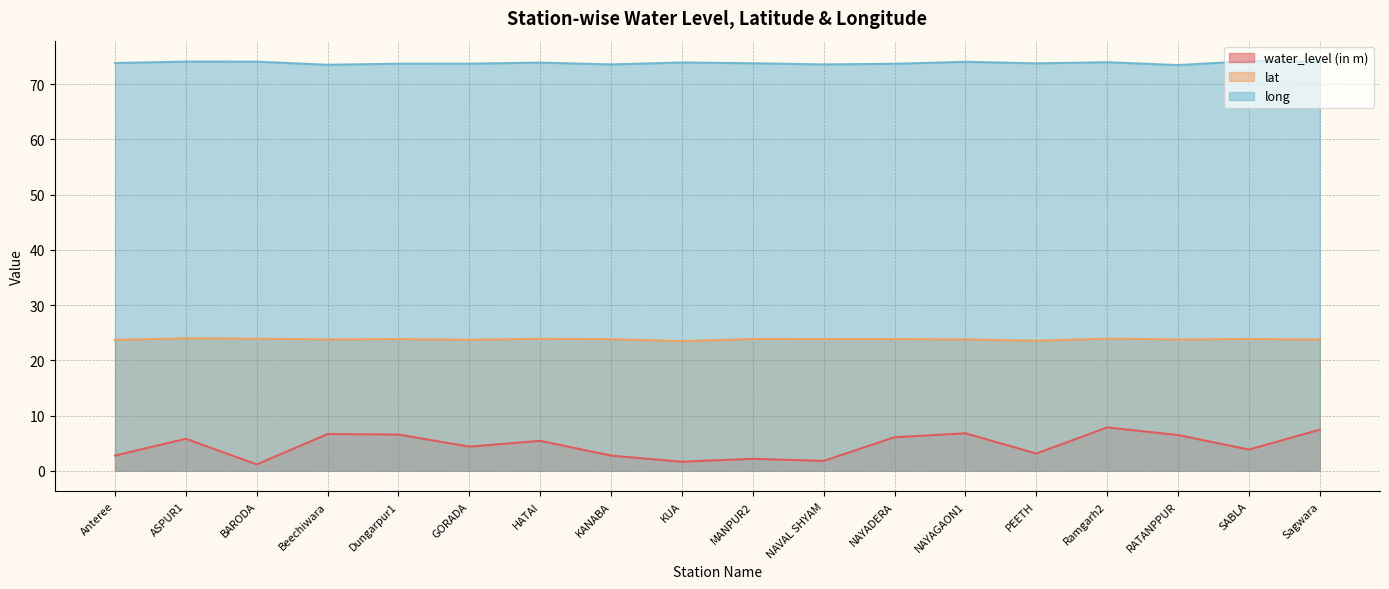

What is the lowest value of the lat series?

23.5